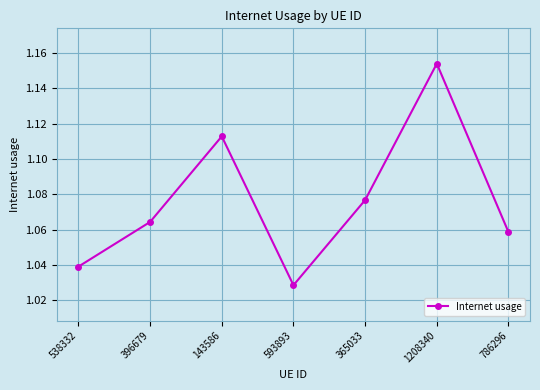

Between 143586 and 593893, which is larger?

143586